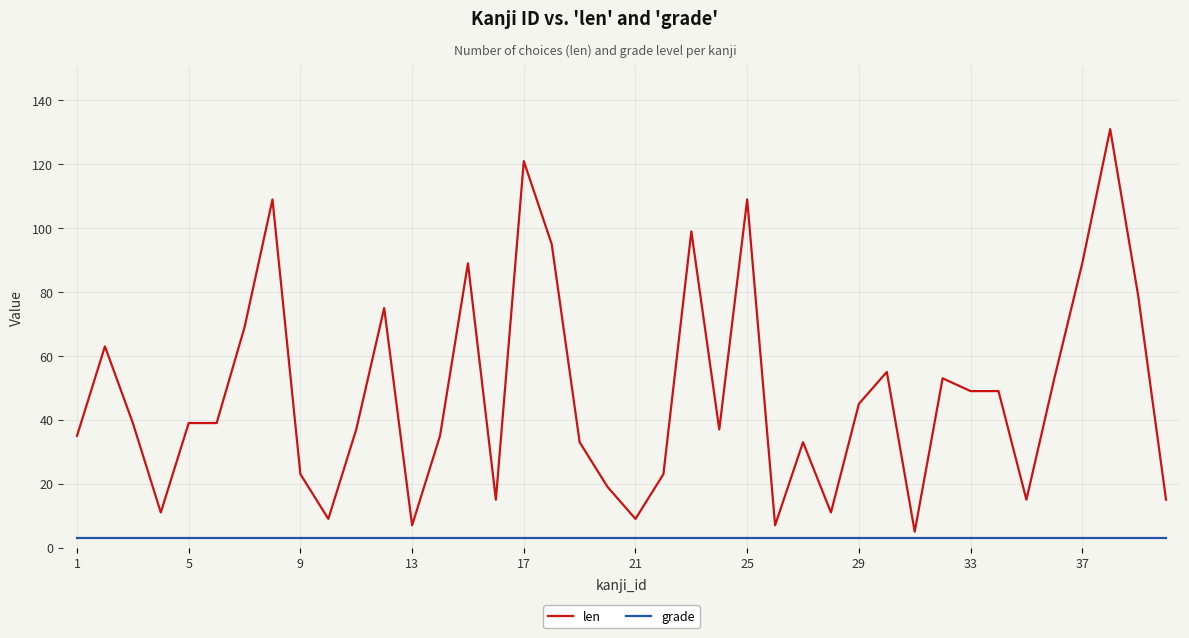

Reading left to right, transcribe all the data shown in this chart.

len: 35	63	39	11	39	39	69	109	23	9	37	75	7	35	89	15	121	95	33	19	9	23	99	37	109	7	33	11	45	55	5	53	49	49	15	53	89	131	79	15
grade: 3	3	3	3	3	3	3	3	3	3	3	3	3	3	3	3	3	3	3	3	3	3	3	3	3	3	3	3	3	3	3	3	3	3	3	3	3	3	3	3